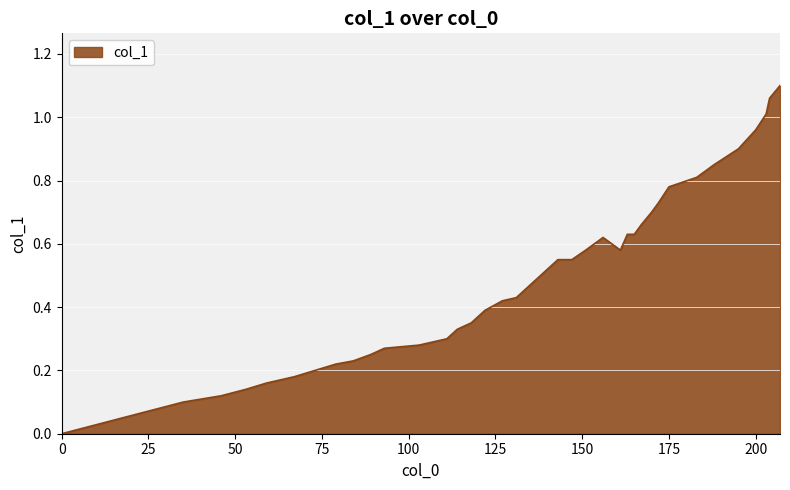

How many lines are shown in the chart?

1